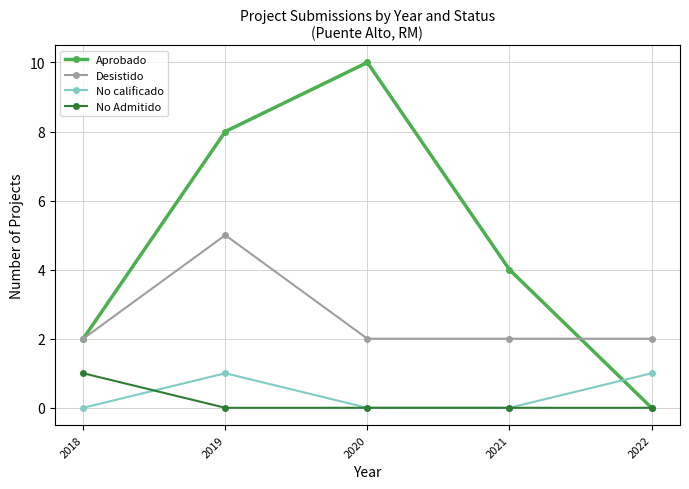

How many lines are shown in the chart?

4